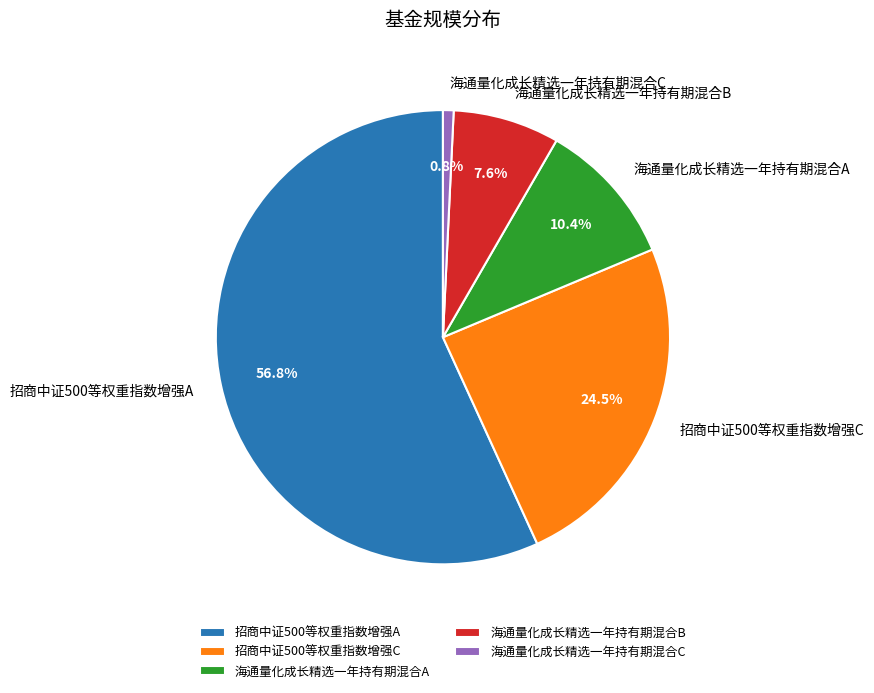

To the nearest percent, what is the average slice percentage?

20%